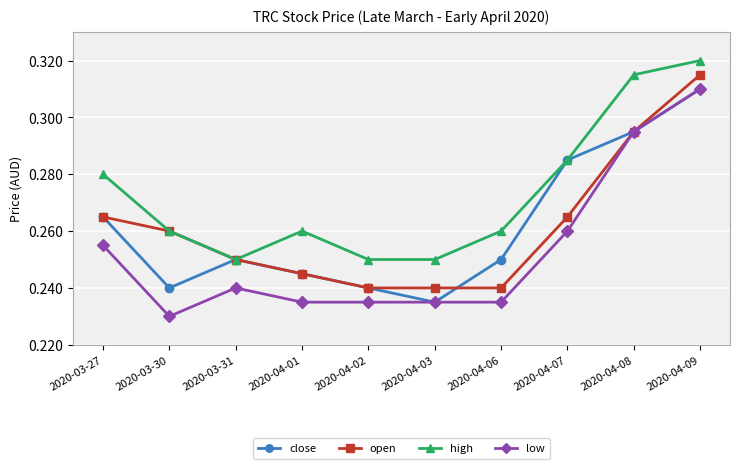

What is the difference between the maximum and minimum values in the close series?

0.1